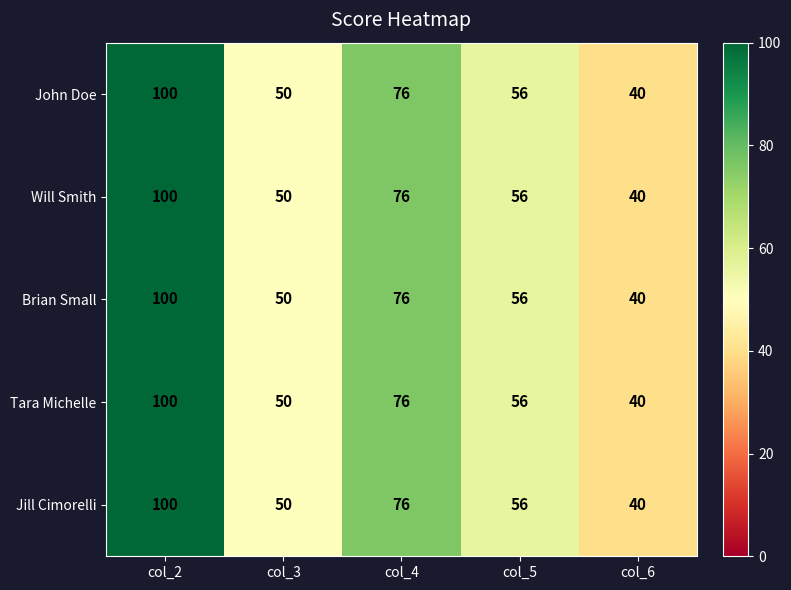

What is the difference between the maximum and second lowest values in the Will Smith series?

50